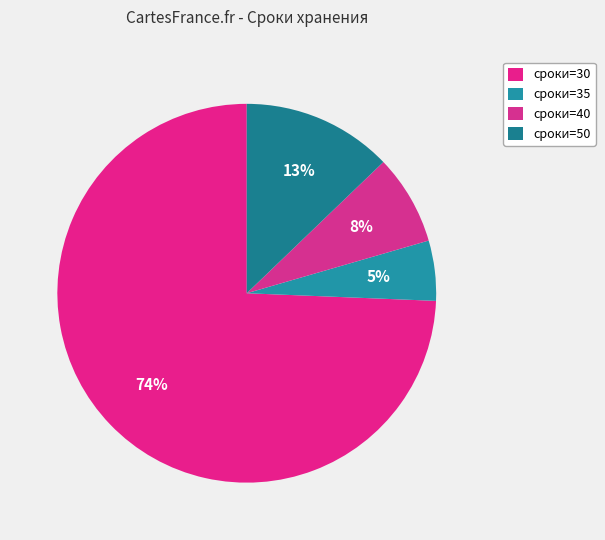

Count the number of slices in the pie.

4